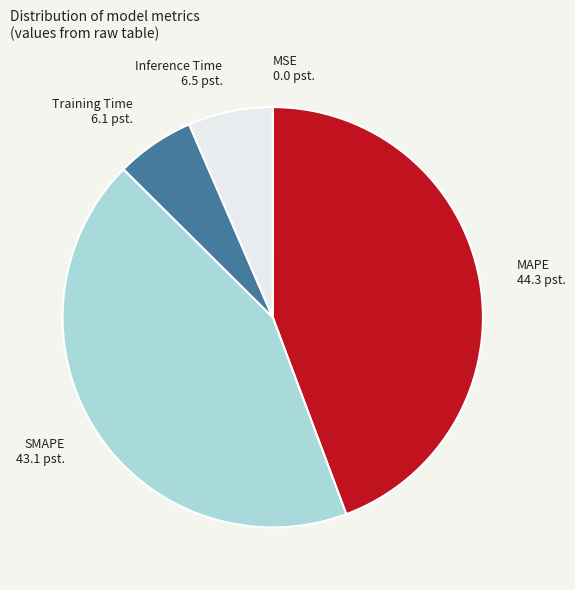

Is there a majority slice in this chart?

No